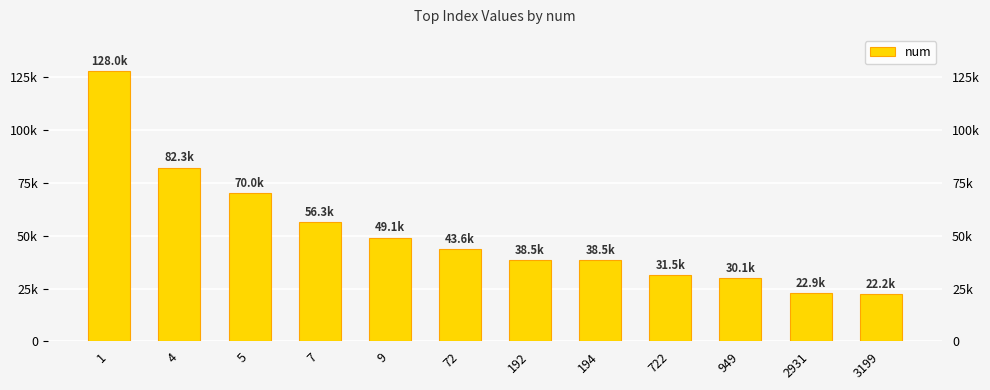

The chart shows a value of 15473 at 194. True or false?

False